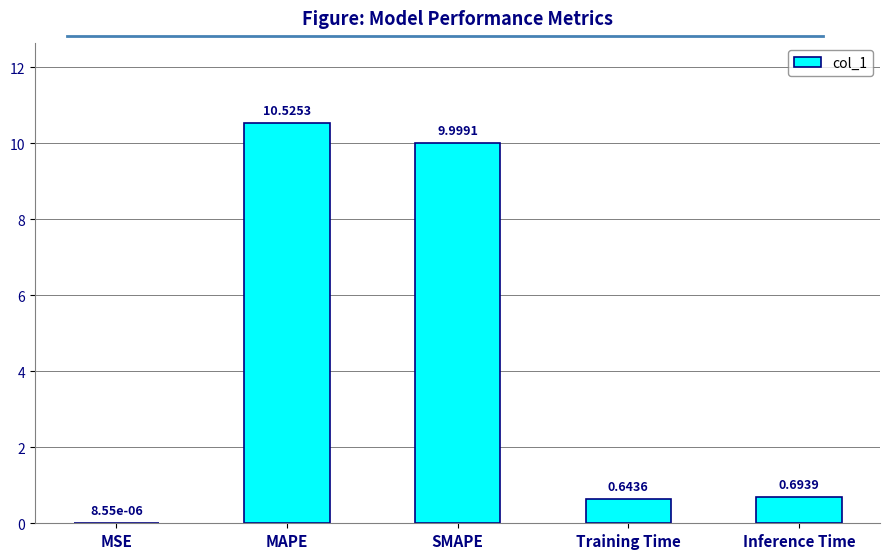

What is the sum of the values at MSE and SMAPE?

10.0